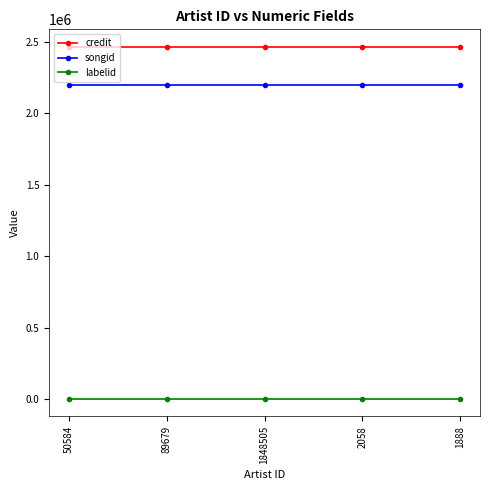

What is the label of the 5th point from the left?

1888